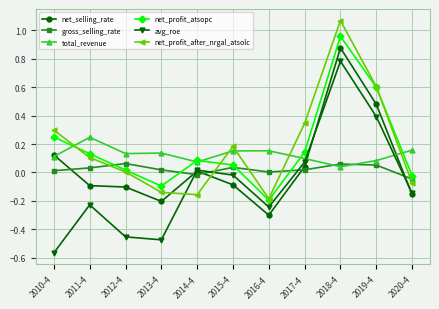

What is the label of the 8th point from the left?

2017-4